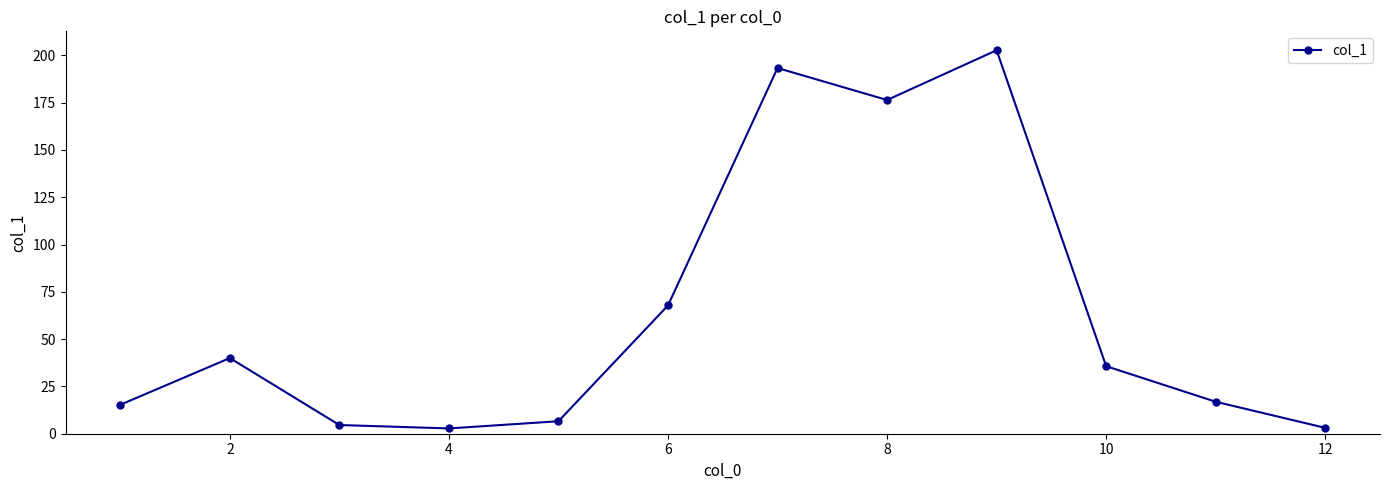

How many data points are less than 35?

6